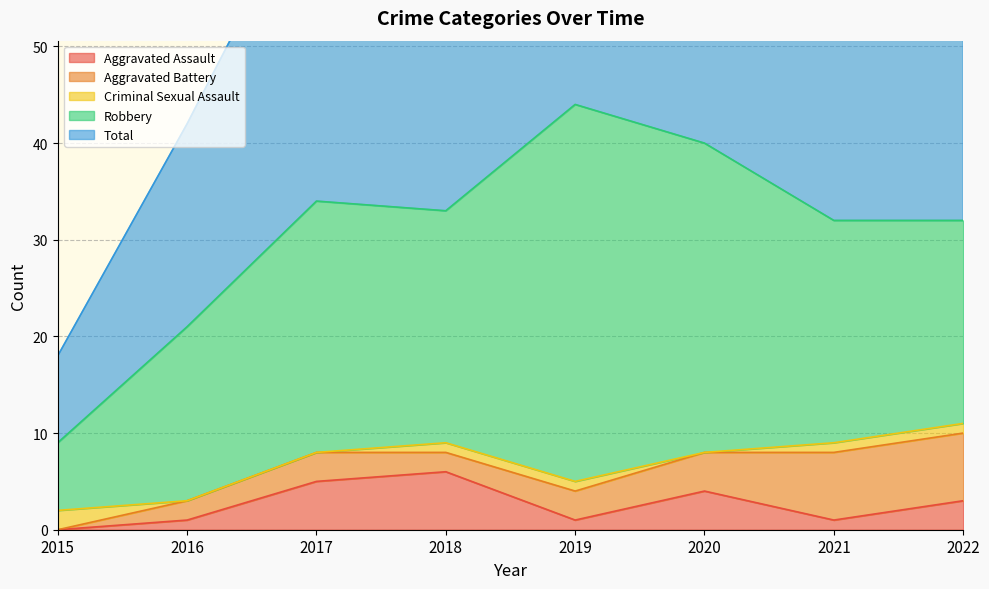

Count the number of categories in the chart.

8